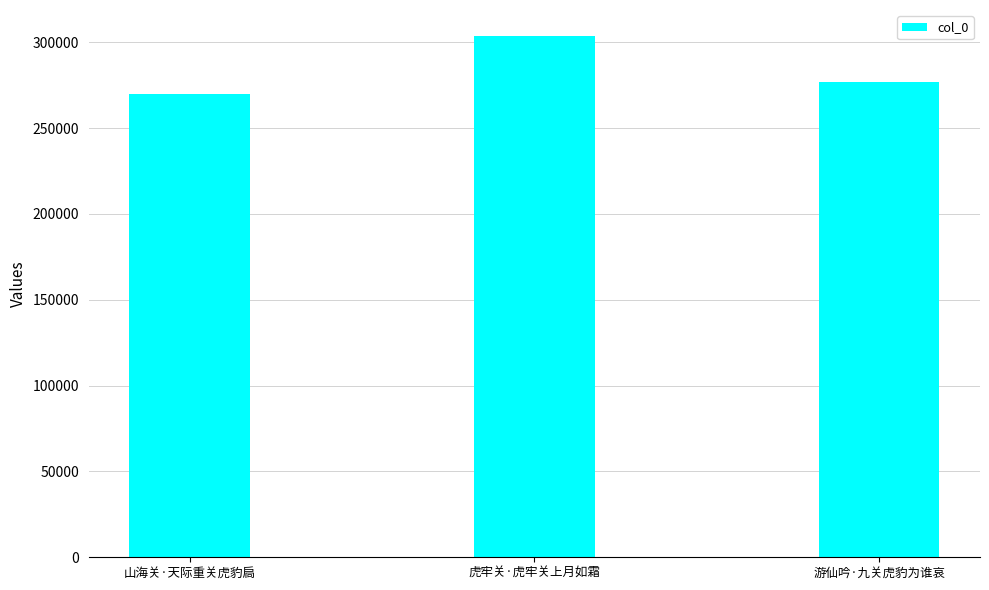

Reading left to right, what are all the values shown in this chart?

山海关·天际重关虎豹扃=269672	虎牢关·虎牢关上月如霜=303547	游仙吟·九关虎豹为谁哀=276677